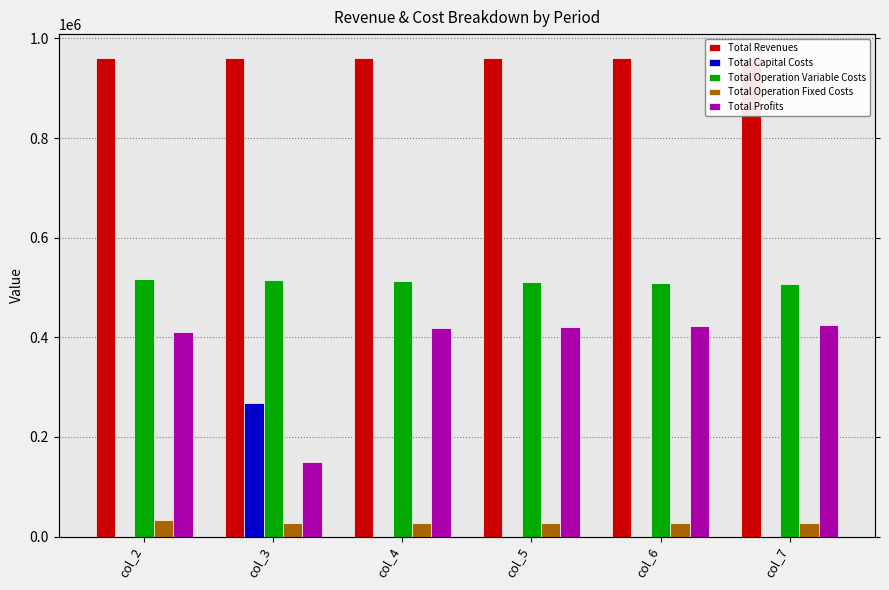

At which label does Total Revenues reach its peak?

col_2